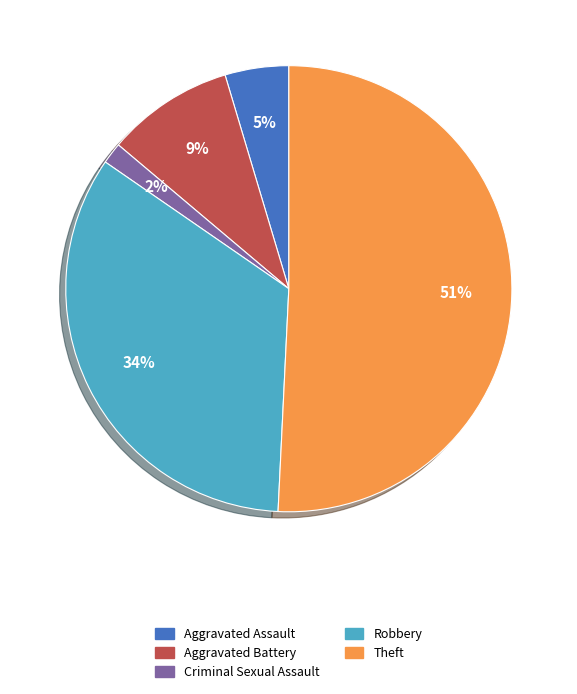

Which slice is the smallest?

Criminal Sexual Assault